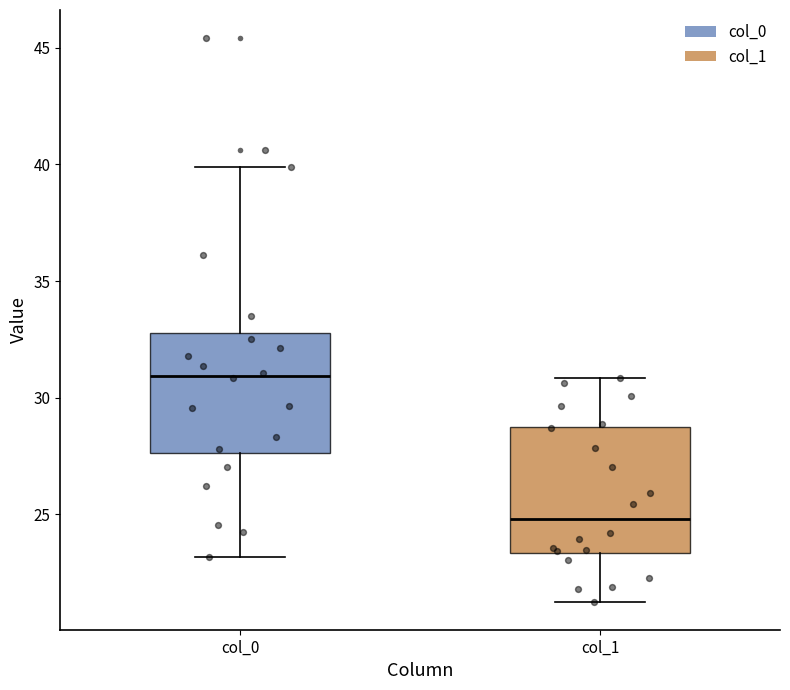

Which box has the lowest median line?

col_1